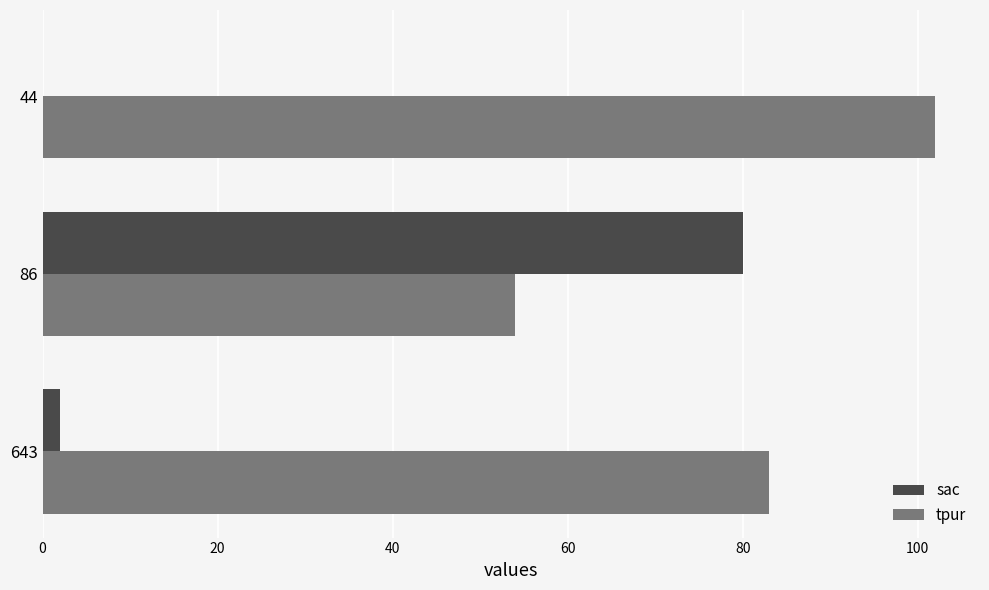

At which category is the sum across all series the highest?

86